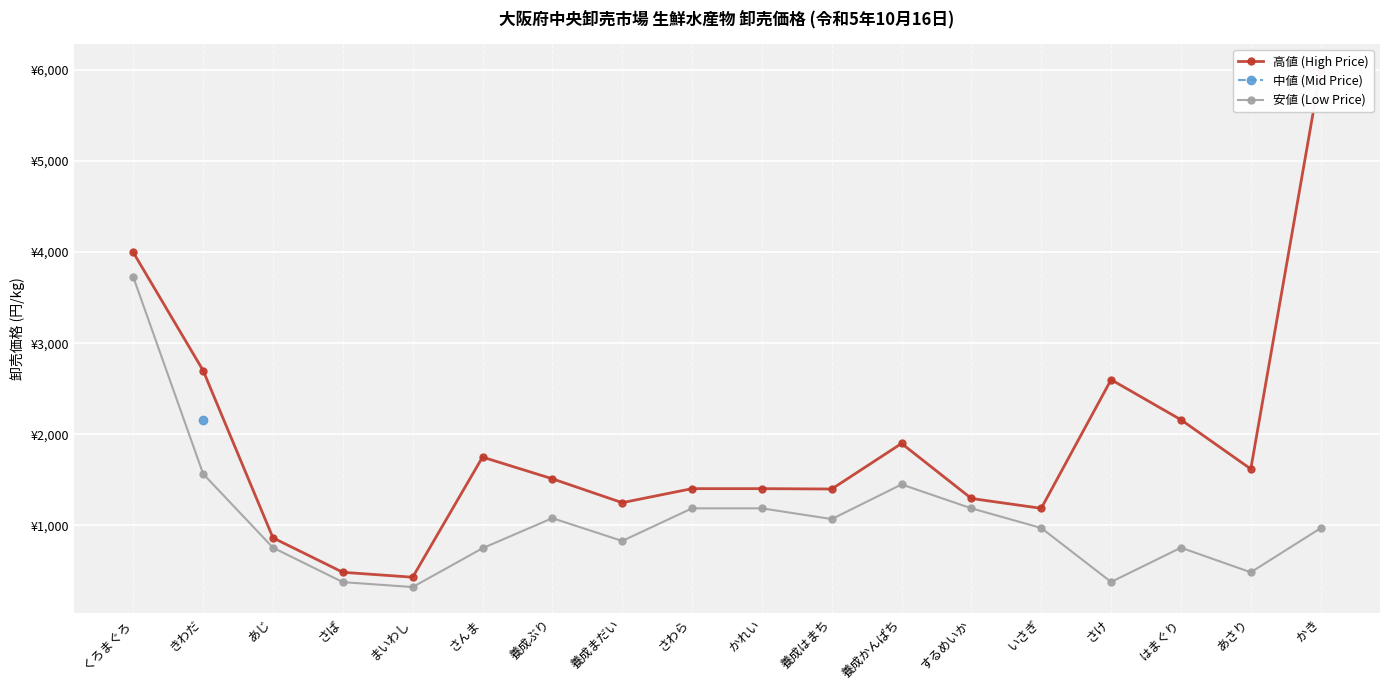

True or false: 安値 (Low Price) and 中値 (Mid Price) cross at least once.

False